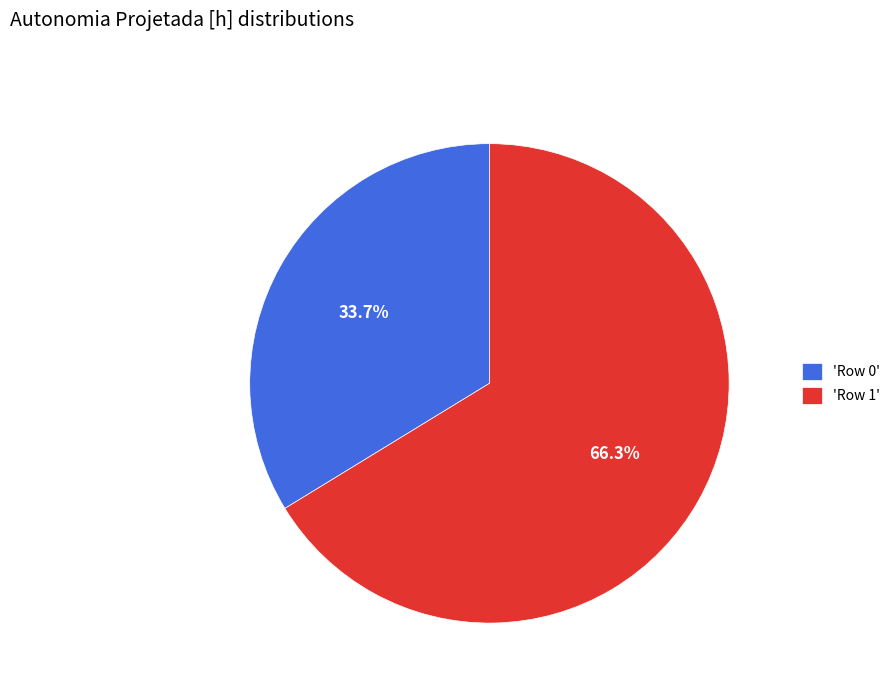

What is the largest slice in the pie chart?

'Row 1'